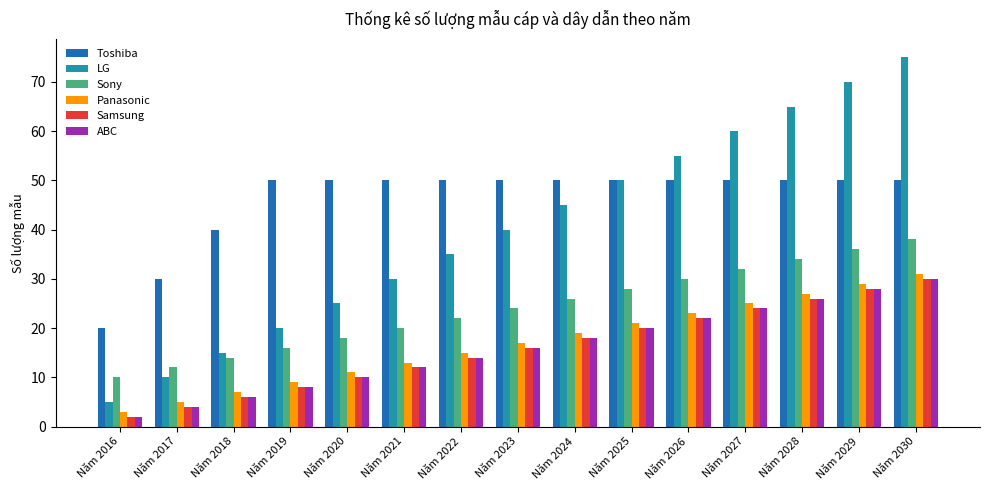

What is the difference between the highest and lowest values at Năm 2021?

38